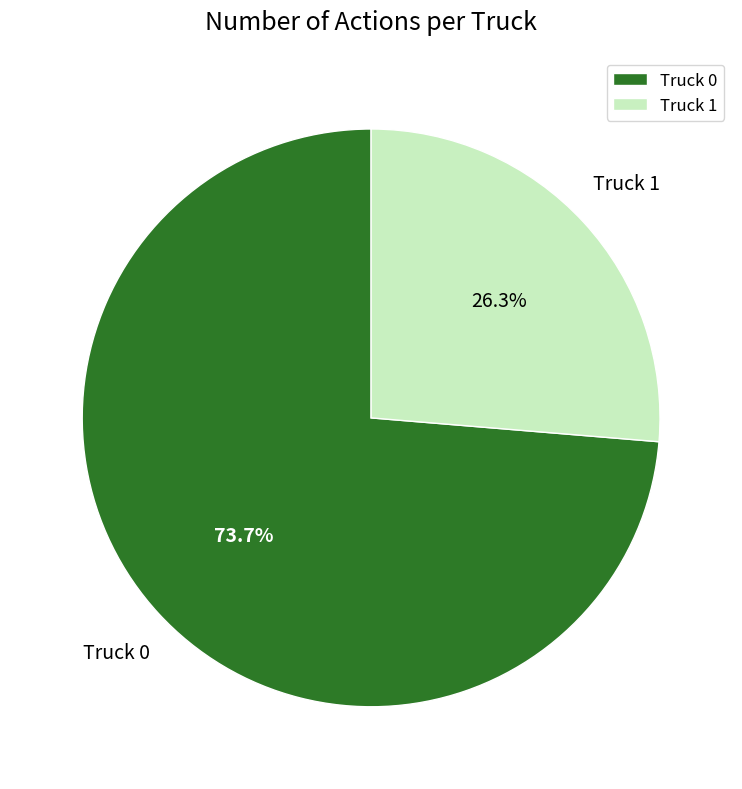

How many segments does this pie chart have?

2